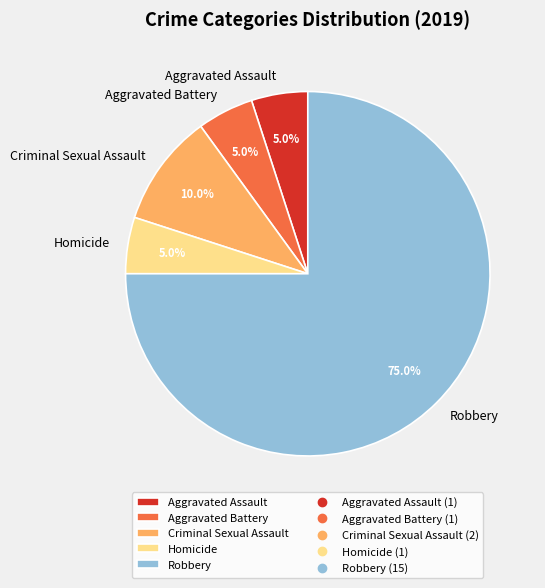

The Robbery slice represents 63% of the pie. True or false?

False